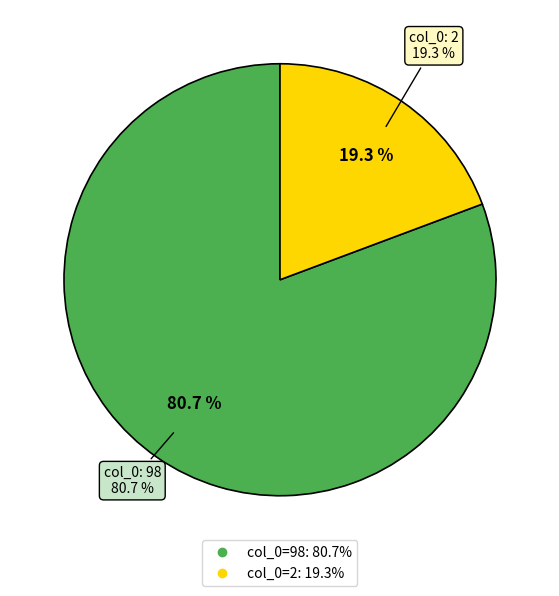

Does any single category account for the majority?

Yes